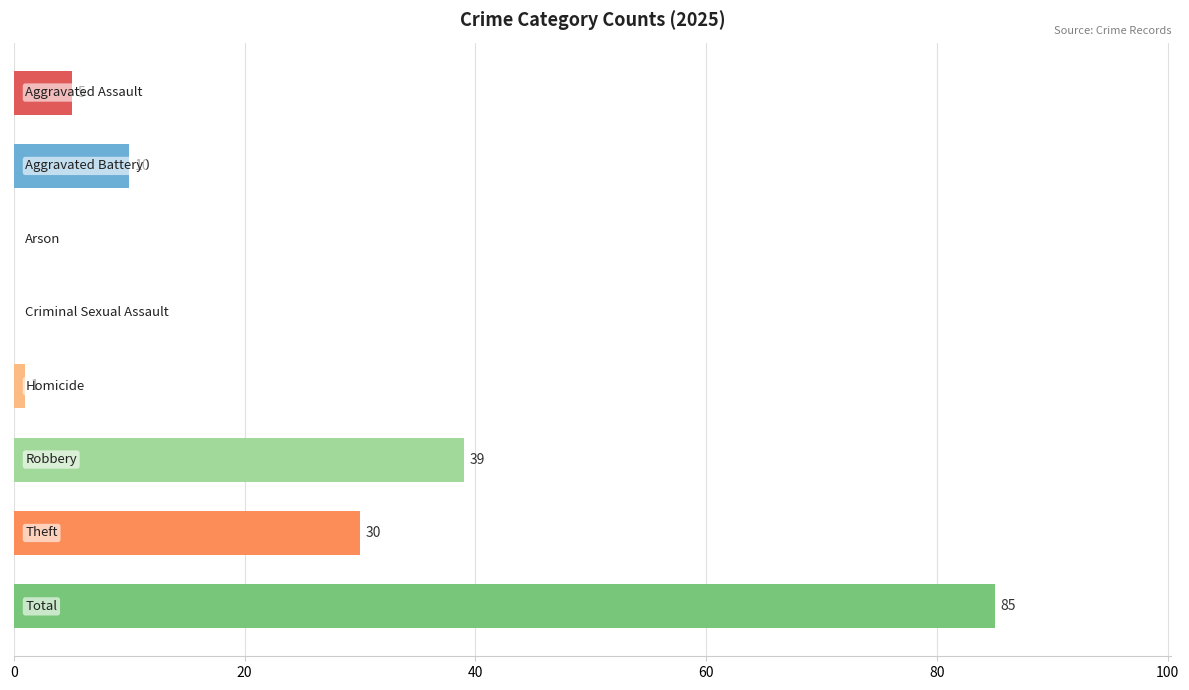

What is the maximum value shown in the chart?

85